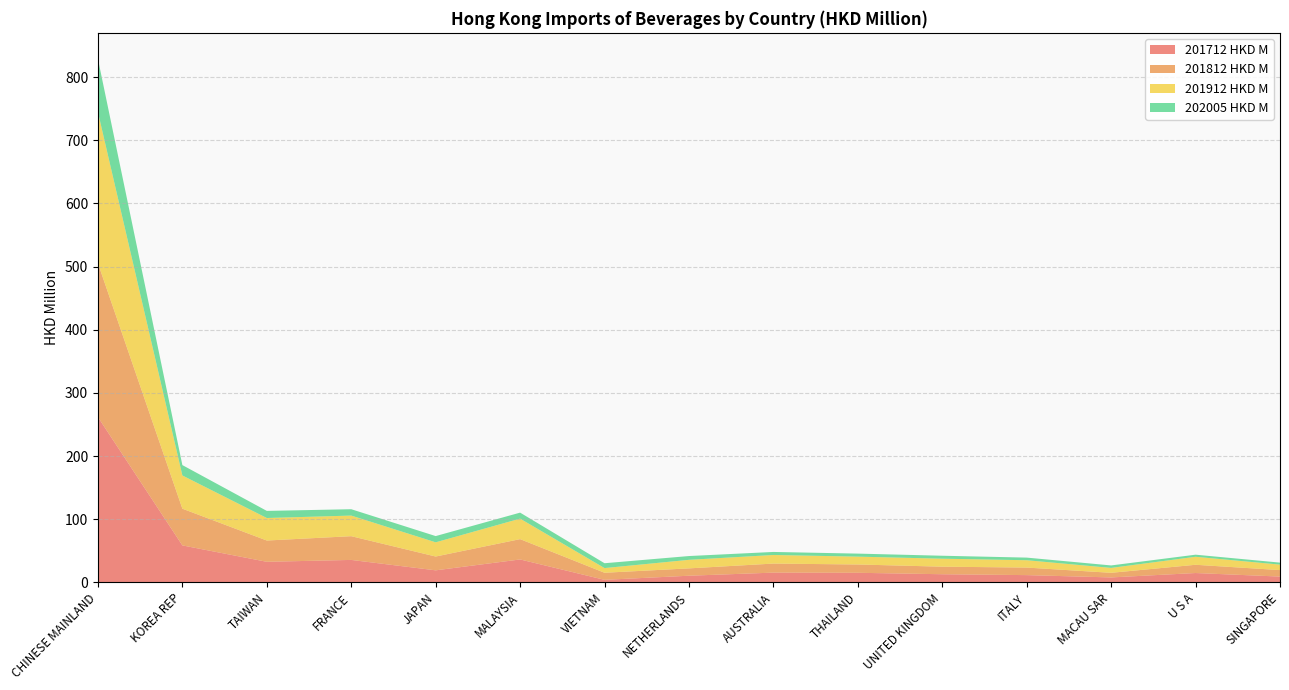

Reading left to right, what are all the values shown in this chart?

201712 HKD M: 261.6	58.5	32.5	35.5	19.0	36.2	4.0	10.5	15.4	15.1	12.8	11.4	7.8	14.7	9.1
201812 HKD M: 243.6	58.1	33.7	37.6	21.9	32.2	11.2	11.6	14.3	13.1	12.0	12.0	7.3	13.1	10.3
201912 HKD M: 239.2	52.6	35.6	32.6	22.5	32.5	7.4	13.5	13.6	12.4	12.6	11.6	7.8	12.7	8.7
202005 HKD M: 84.2	16.4	11.3	10.1	9.9	9.5	7.7	6.0	4.8	4.8	4.7	4.2	3.9	3.3	3.2